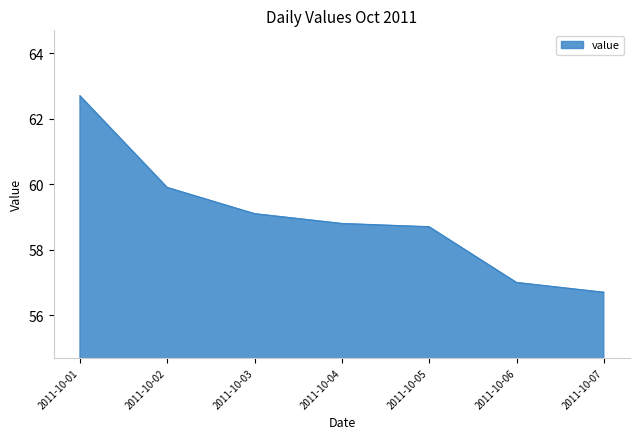

Reading left to right, extract all data points from this chart.

62.7	59.9	59.1	58.8	58.7	57.0	56.7